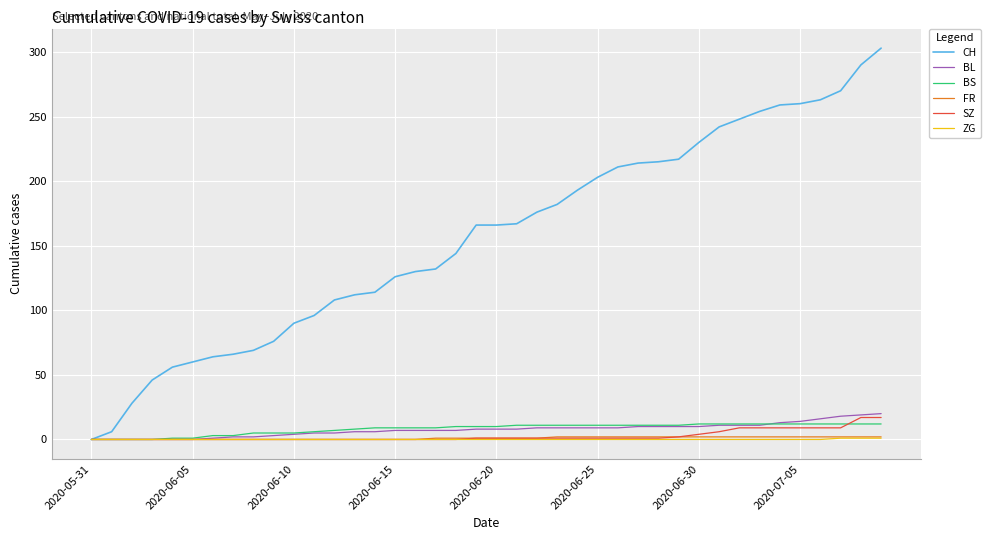

How many lines are shown in the chart?

6